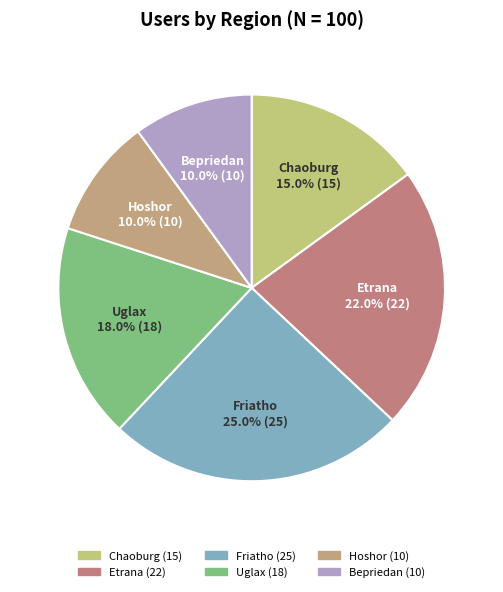

What percentage do Uglax and Friatho together represent?

43.0%